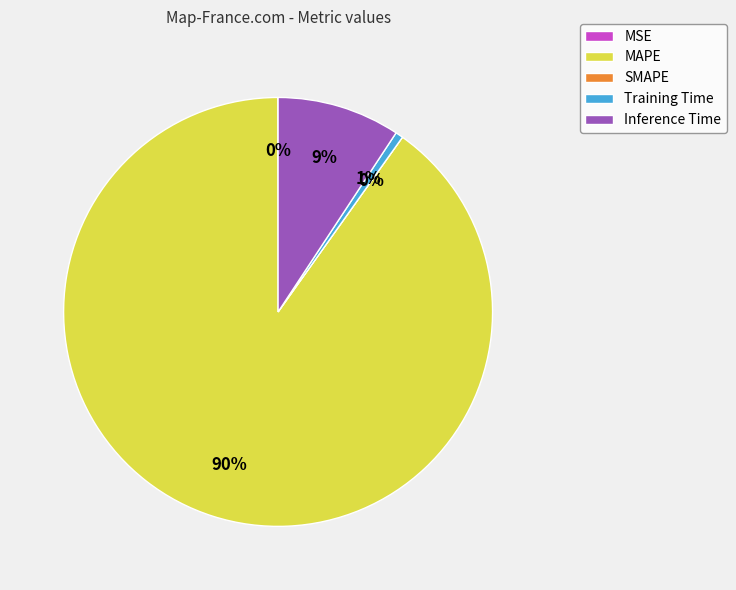

Is it true that MSE is 1% of the pie?

False